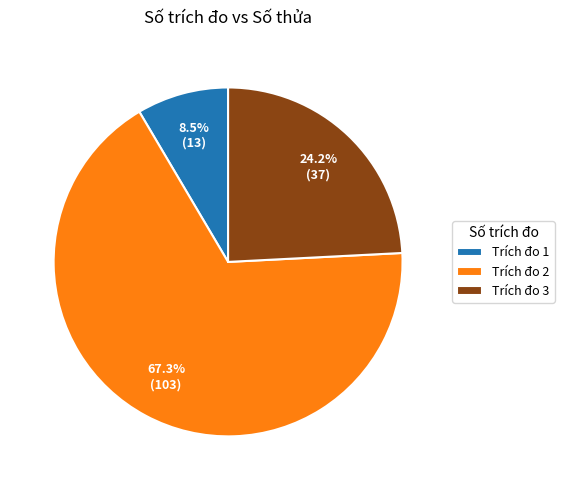

Between Trích đo 3 and Trích đo 2, which is larger?

Trích đo 2